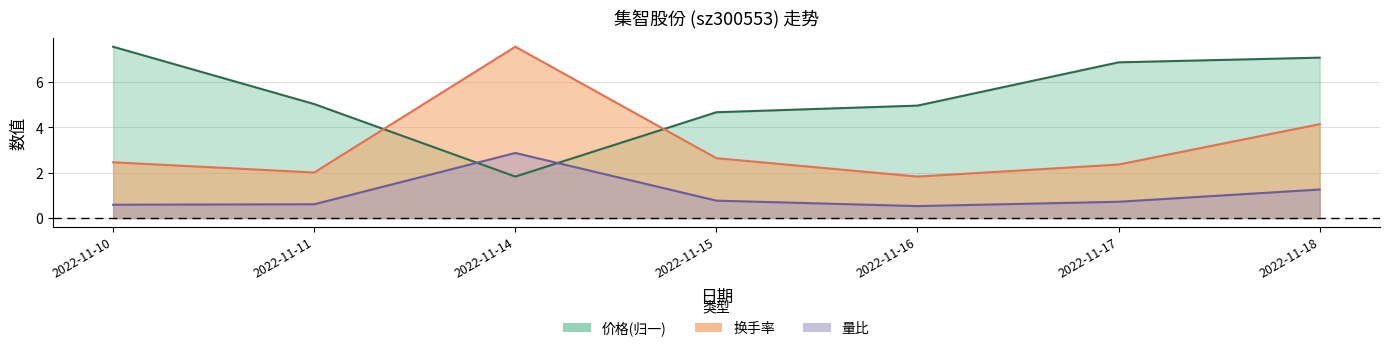

What is the lowest value of the 换手率 series?

1.8